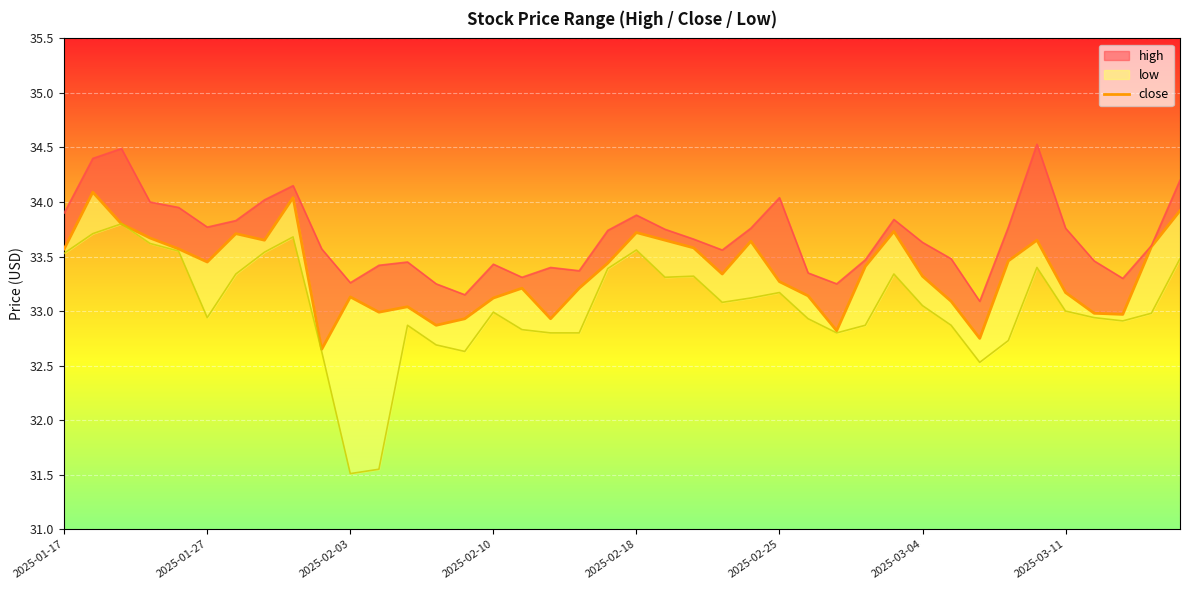

What position from the left is 2025-02-18?

21